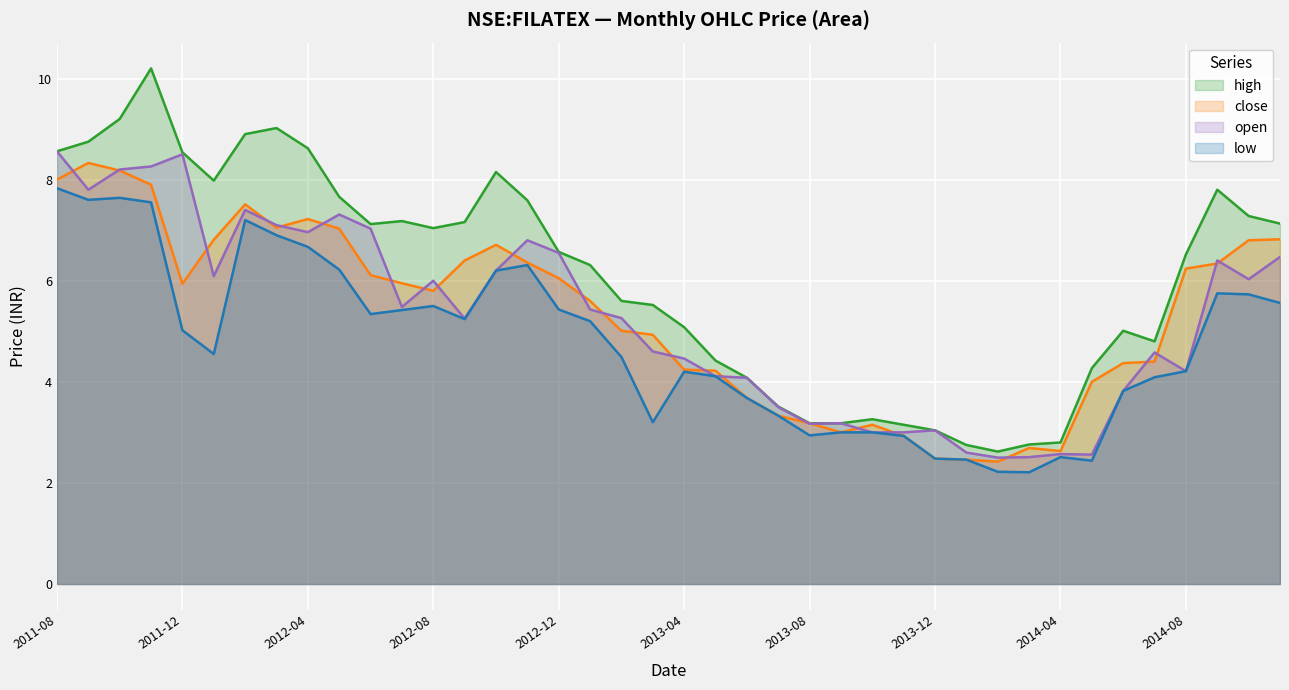

At which category does close reach its first local valley?

2011-12